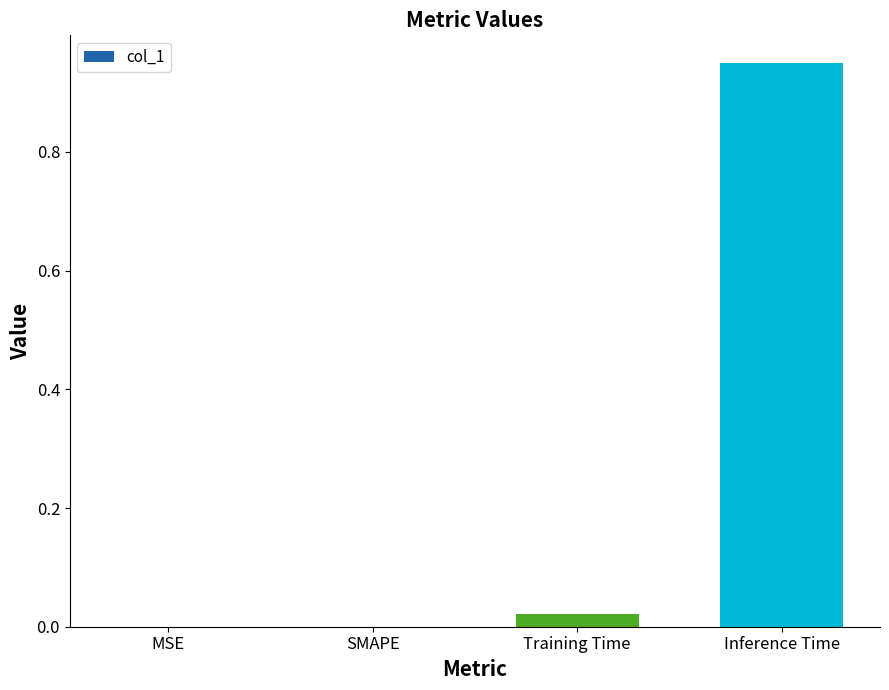

Which has a higher value, Training Time or MSE?

Training Time